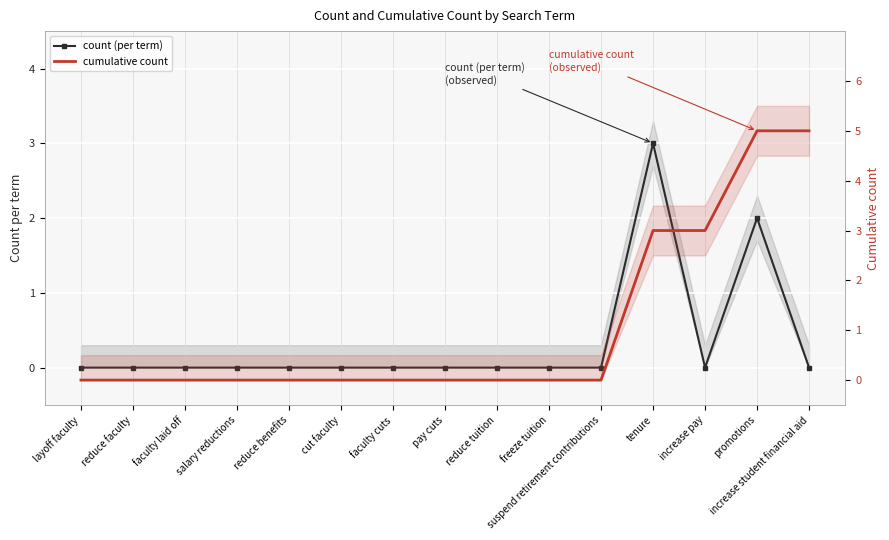

True or false: cumulative count and count (per term) intersect in this chart.

False